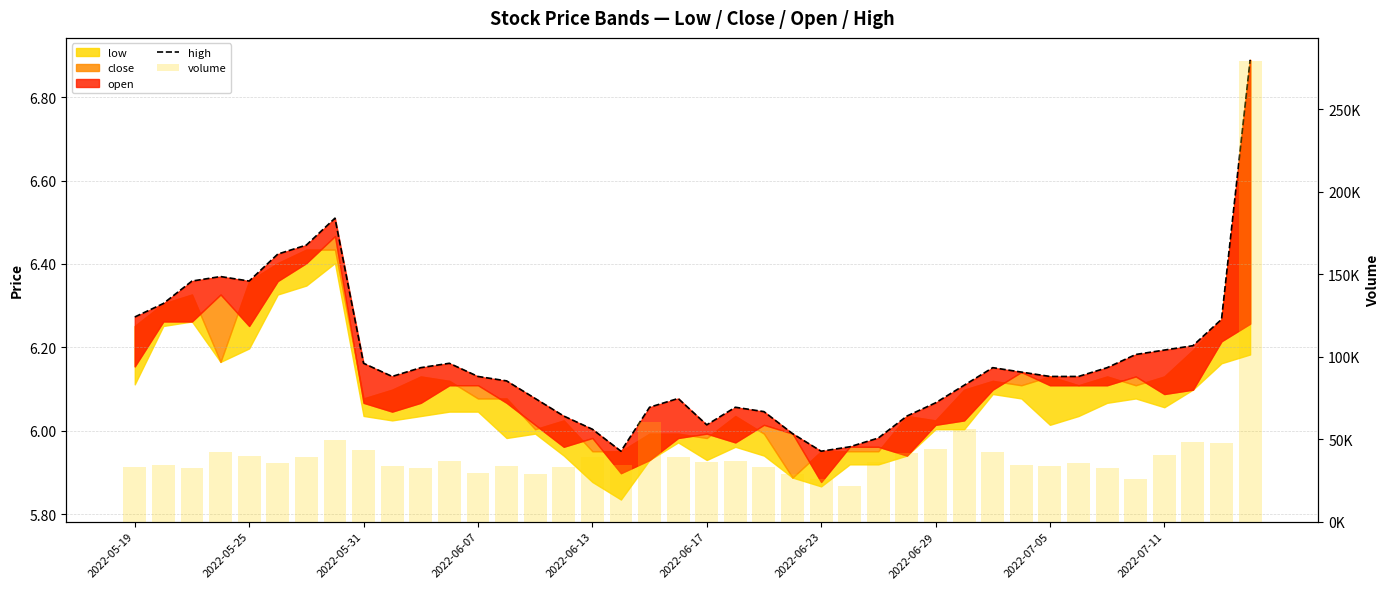

Which series has the largest range (max minus min)?

volume